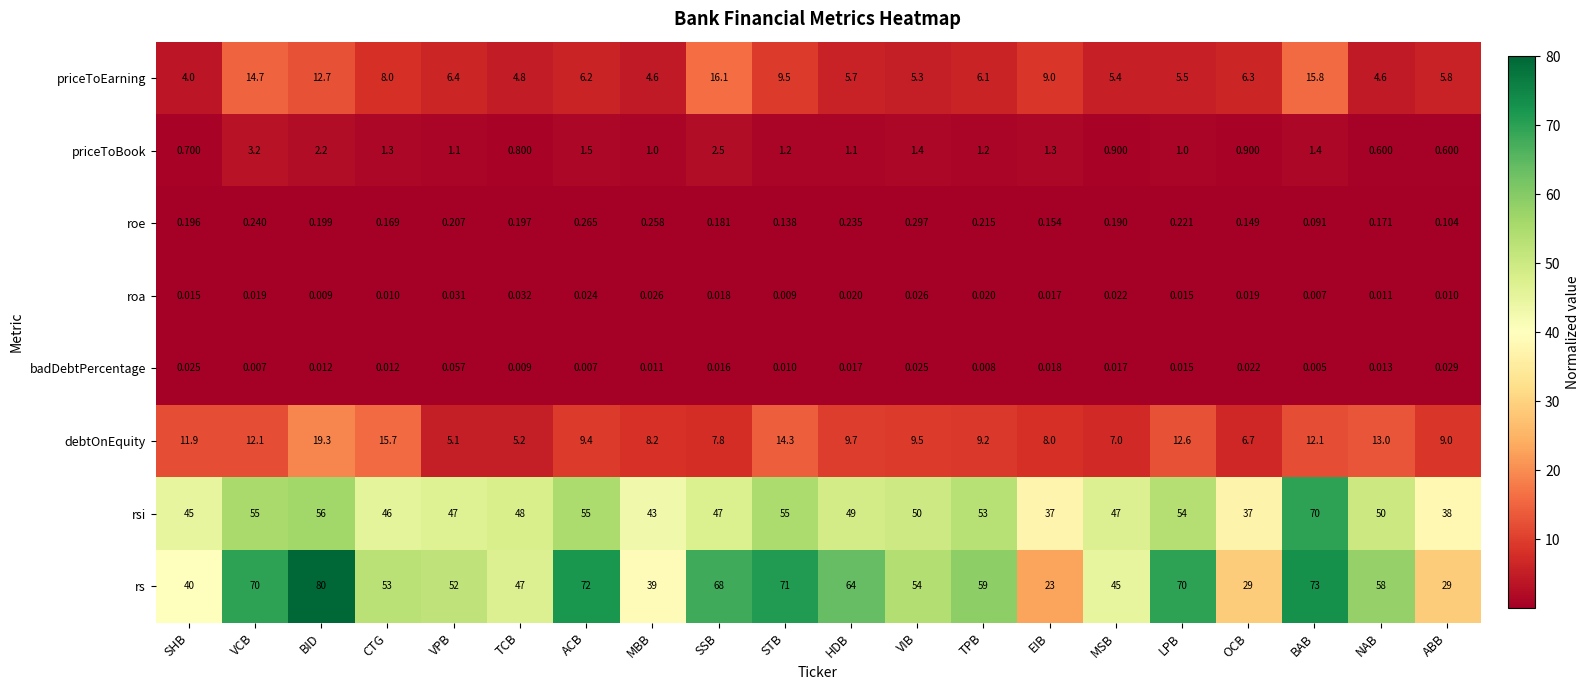

At which label is roa closest to 0?

BAB